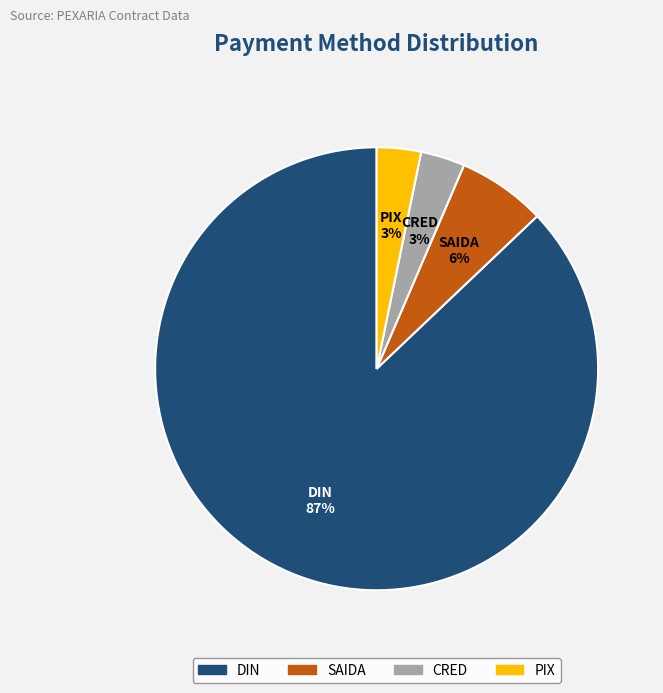

To the nearest percent, what is the difference between the PIX and SAIDA slice percentages?

3%